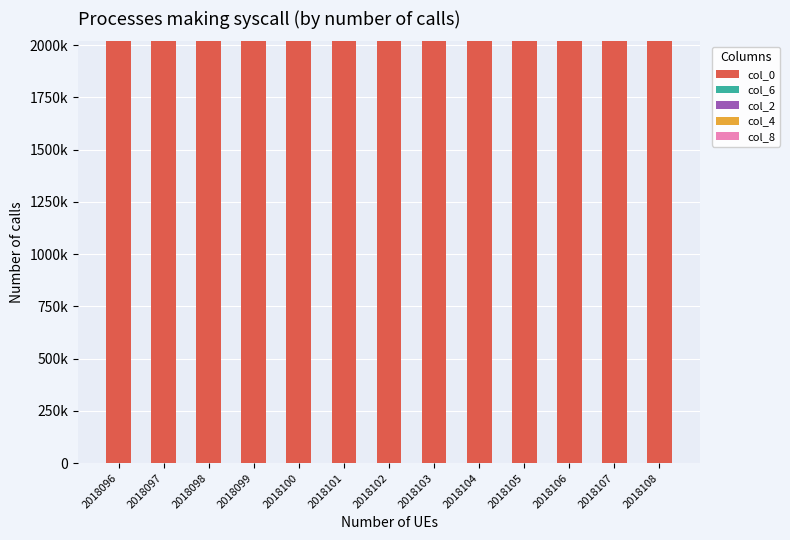

Which series has the largest total across all categories?

col_0